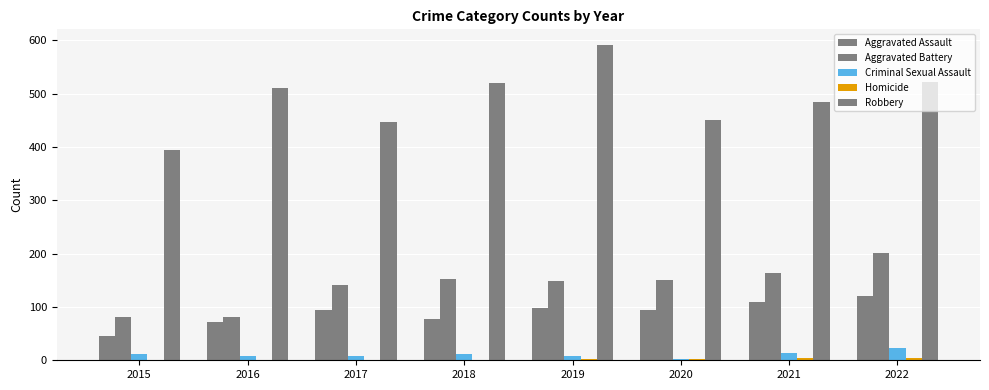

What is the spread (max minus min) of values at 2020?

447